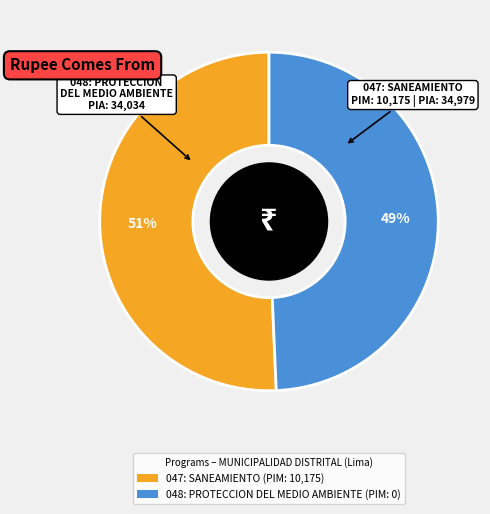

Combined, do 047: SANEAMIENTO and 048: PROTECCION DEL MEDIO AMBIENTE account for over 50%?

Yes